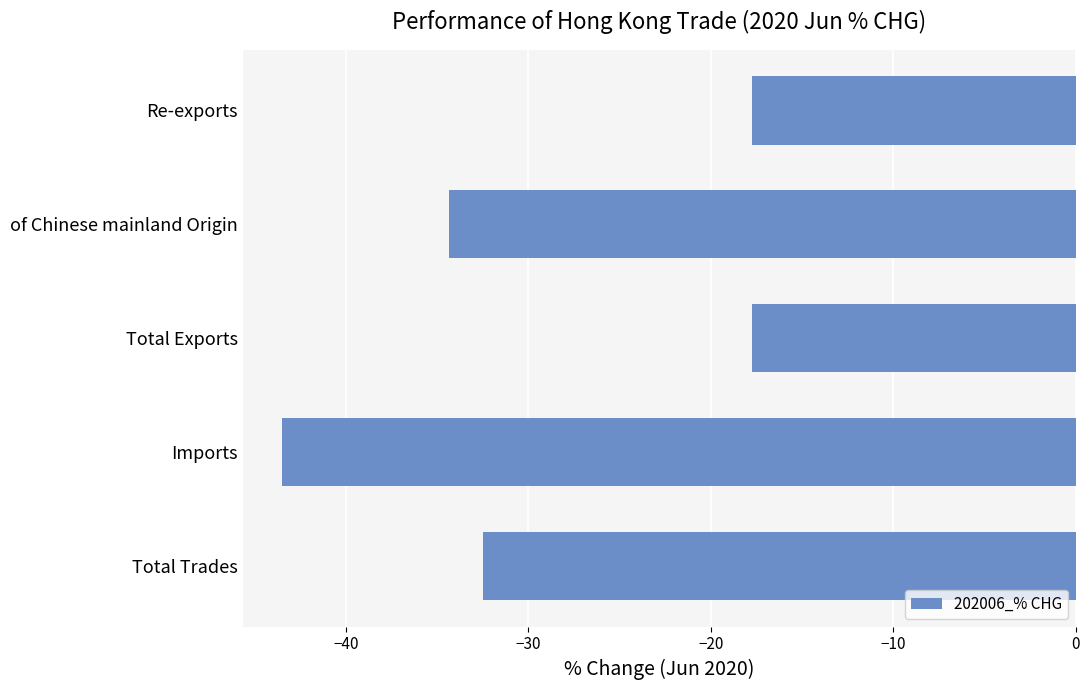

What is the difference between the second highest and minimum values?

25.7